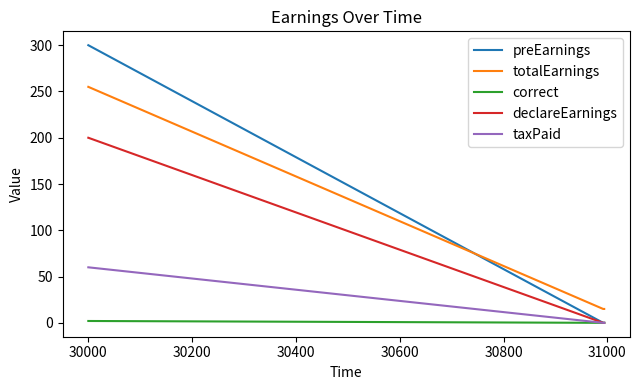

True or false: taxPaid and declareEarnings cross at least once.

False